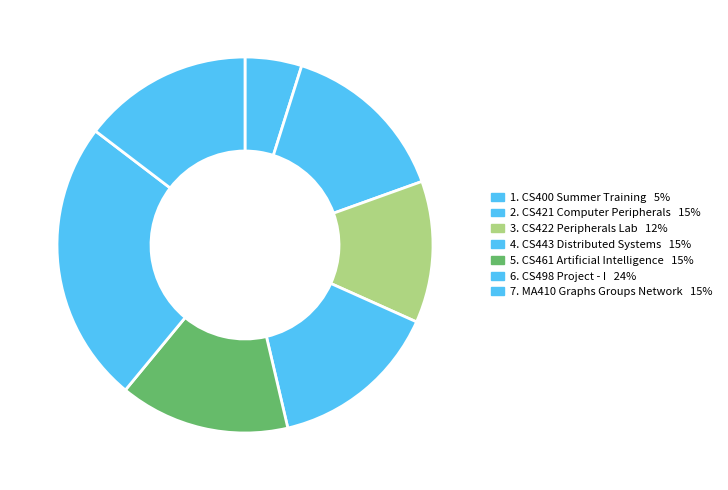

Count the number of slices in the pie.

7